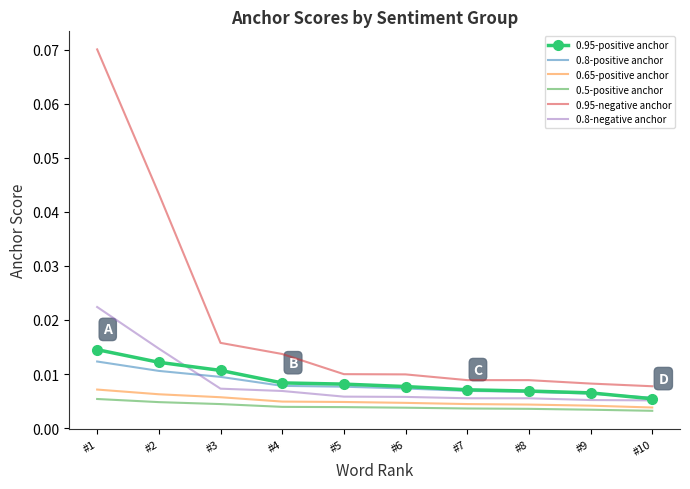

What are all the series names shown in the legend?

0.95-positive anchor, 0.8-positive anchor, 0.65-positive anchor, 0.5-positive anchor, 0.95-negative anchor, 0.8-negative anchor